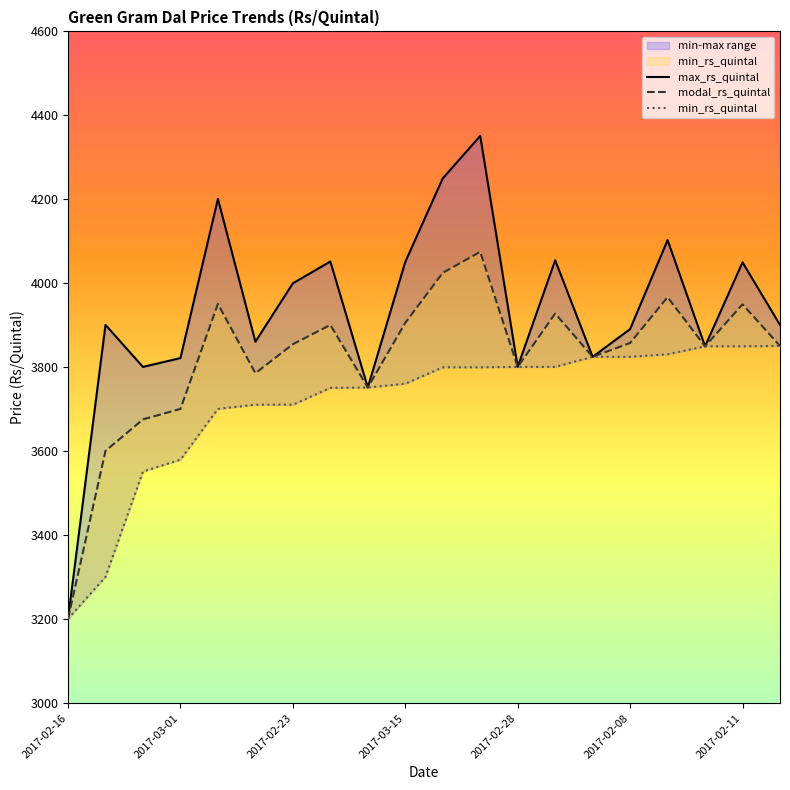

What is the difference between the maximum and minimum values in the min_rs_quintal series?

650